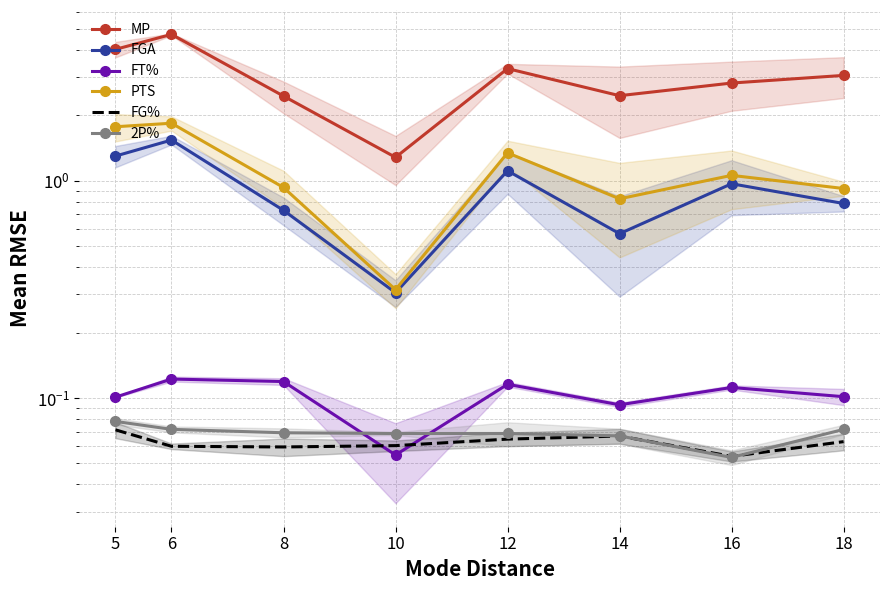

At how many categories does at least one series exceed 2?

7